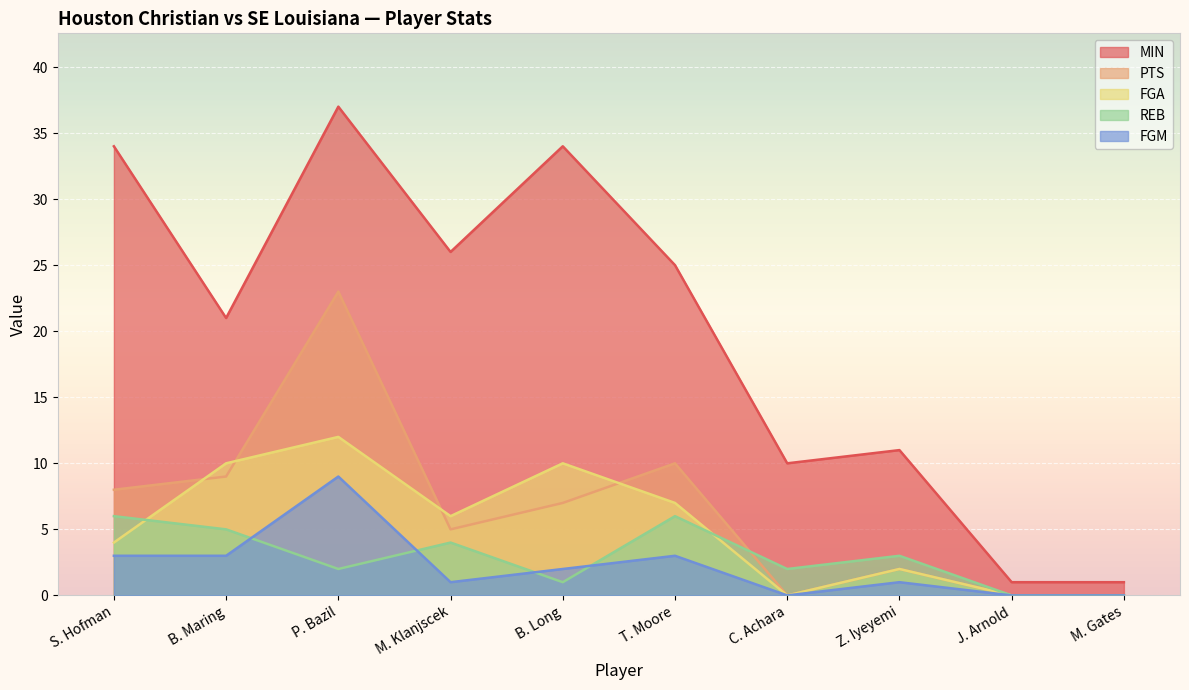

What is the spread (max minus min) of values at B. Long?

33